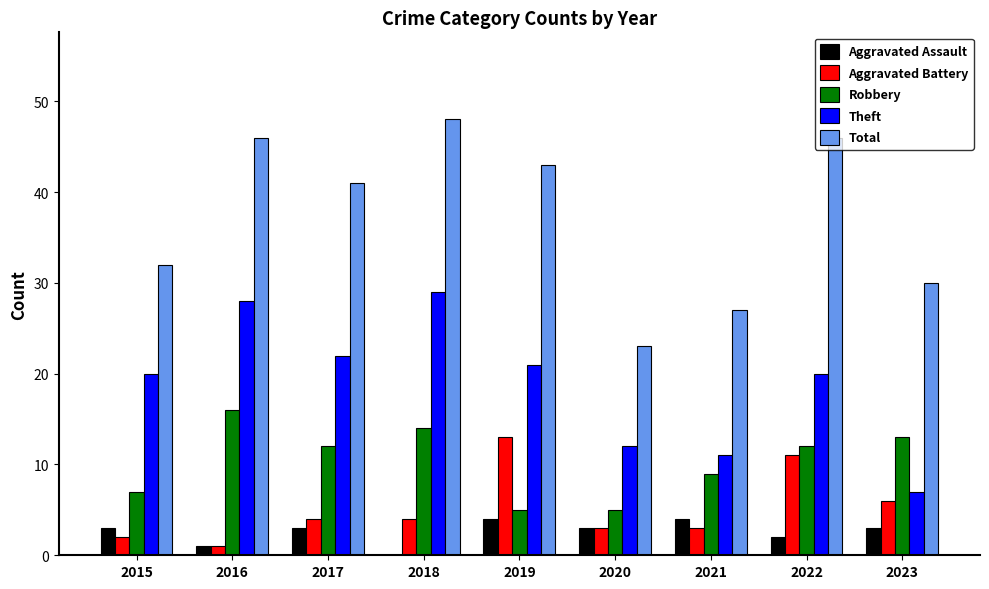

How many categories are shown in the chart?

9